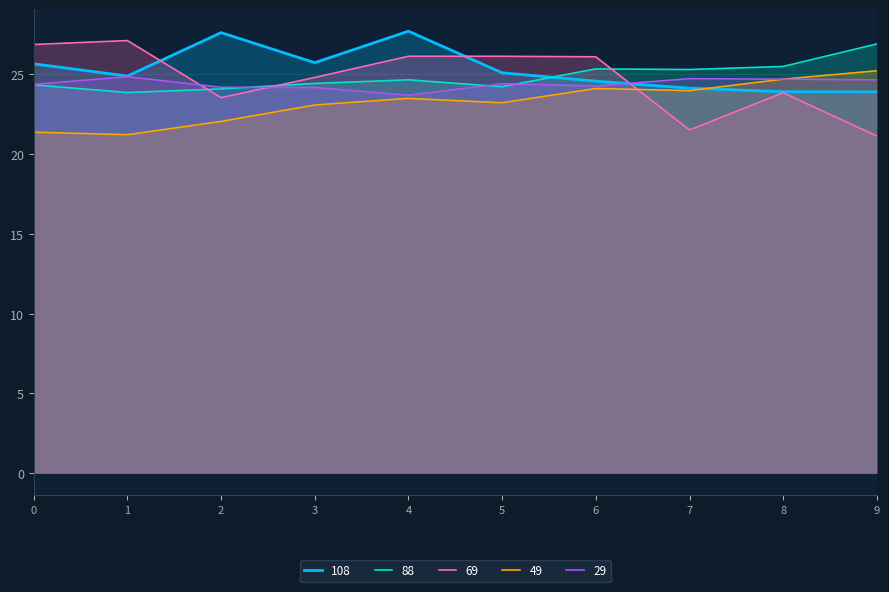

What is the maximum value for 29?

24.8